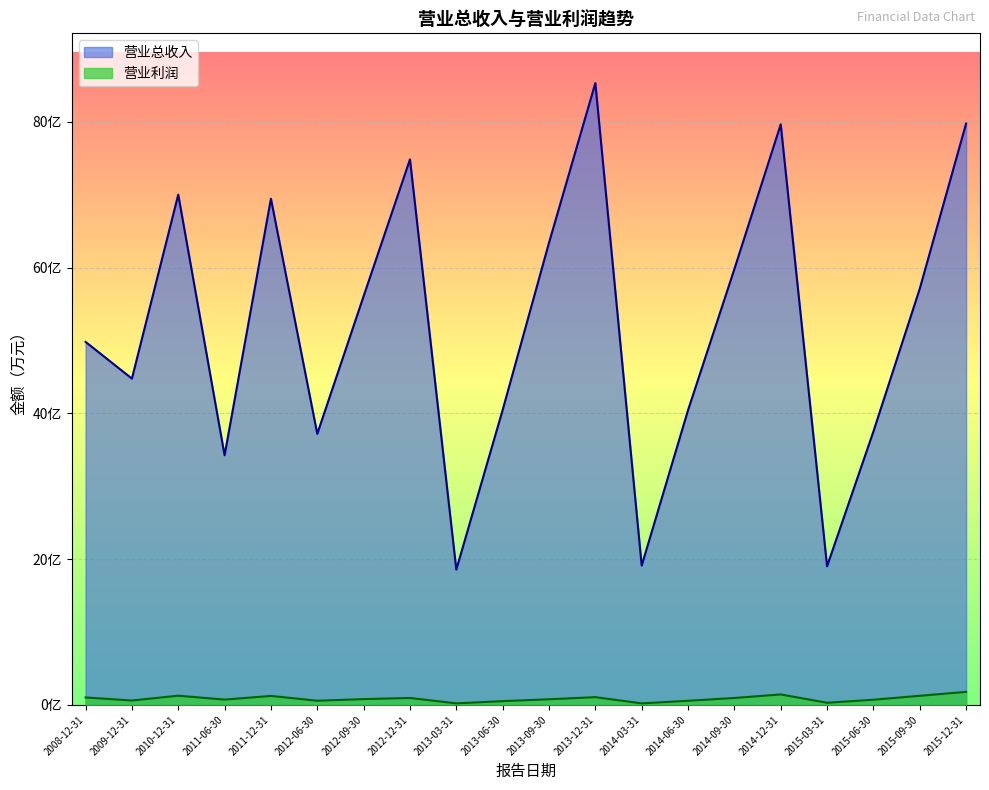

What is the sum of the 营业总收入 values at 2013-03-31 and 2008-12-31?

683755